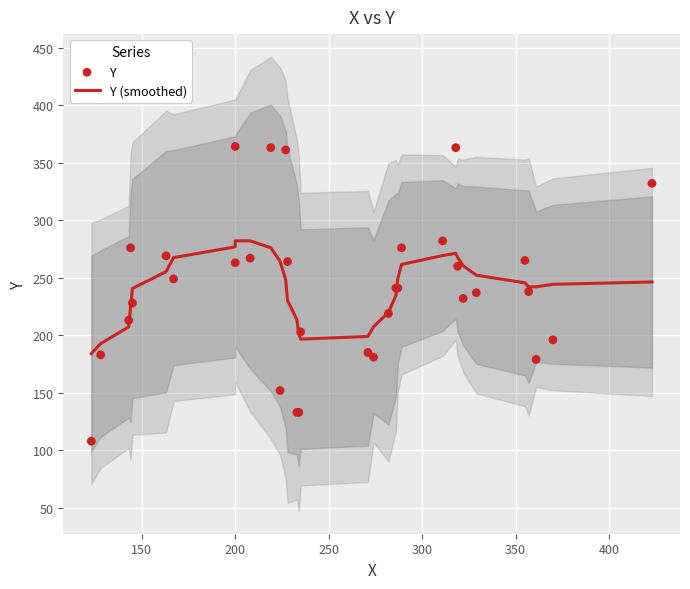

Which series has the largest total across all categories?

Y